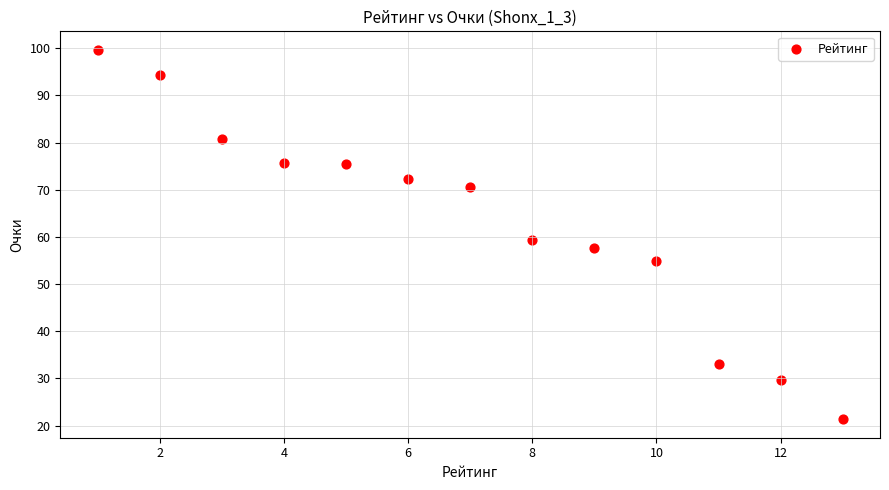

What is the range of Y values (max minus min)?

78.3